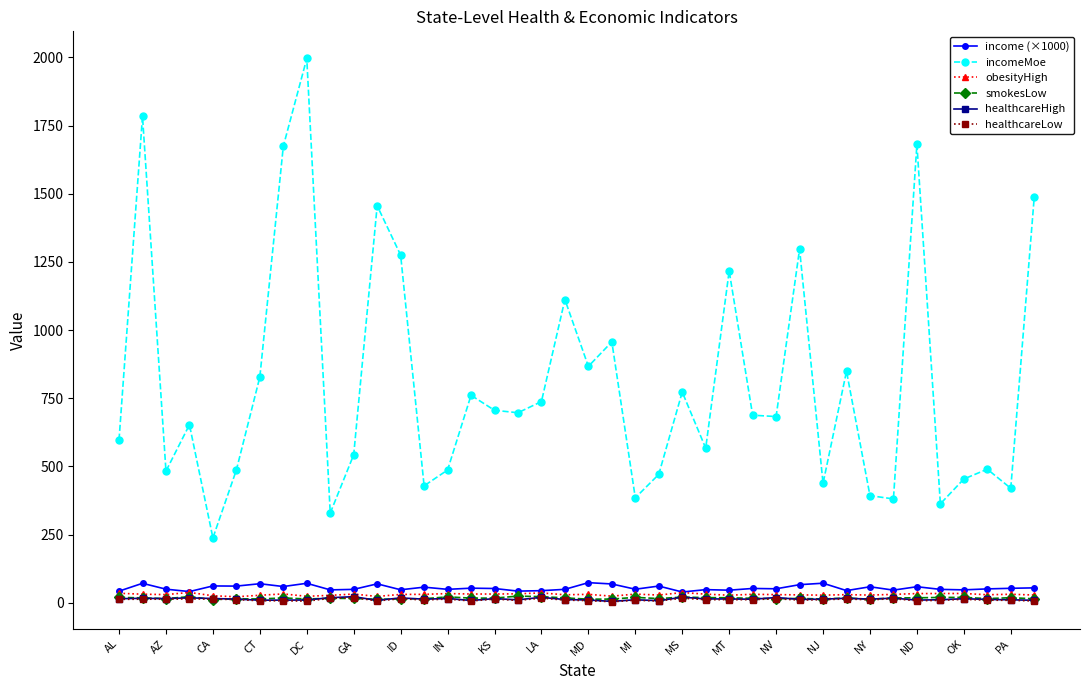

What is the value of the incomeMoe point at the 2nd from the left?

1784.0